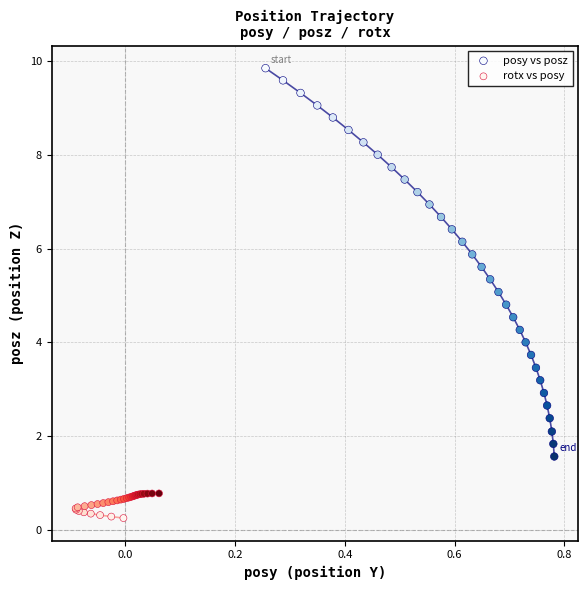

Which series contains the highest Y value?

posy vs posz